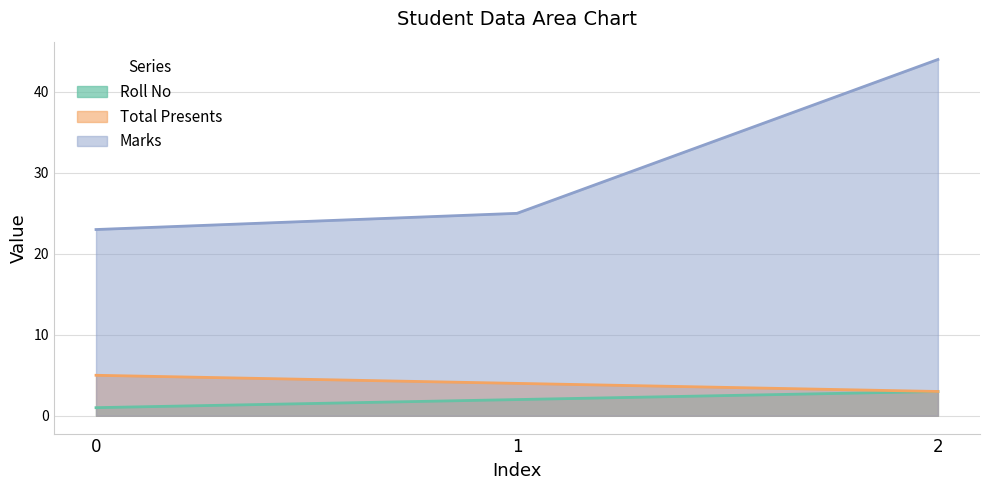

What value does the Marks series have at 2, to the nearest 10?

40